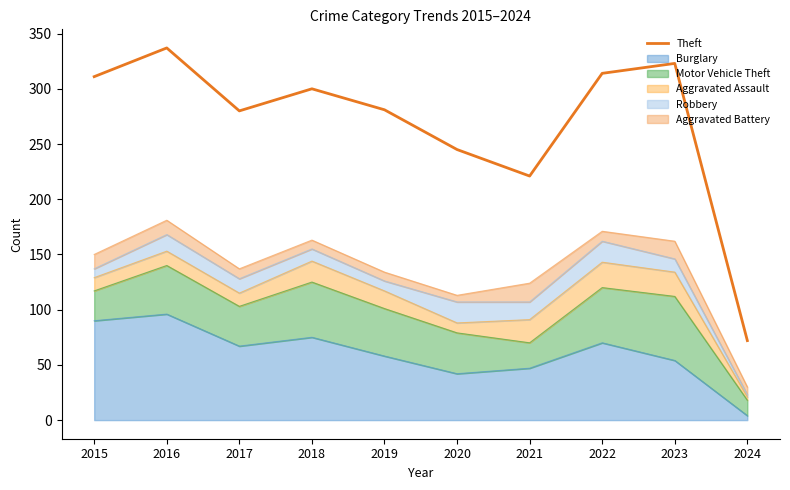

What is the difference between the maximum and minimum values?

265